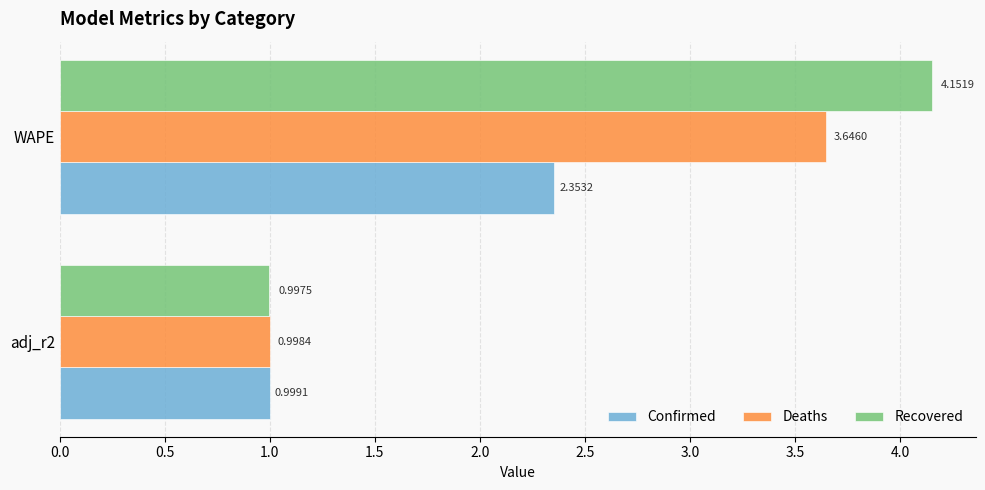

At which category does the chart reach its peak across all series?

WAPE